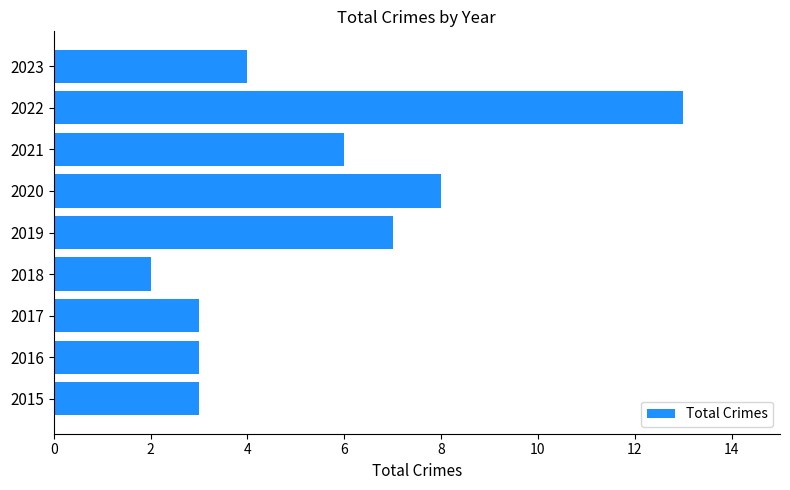

True or false: the data shows 4 at 2016.

False